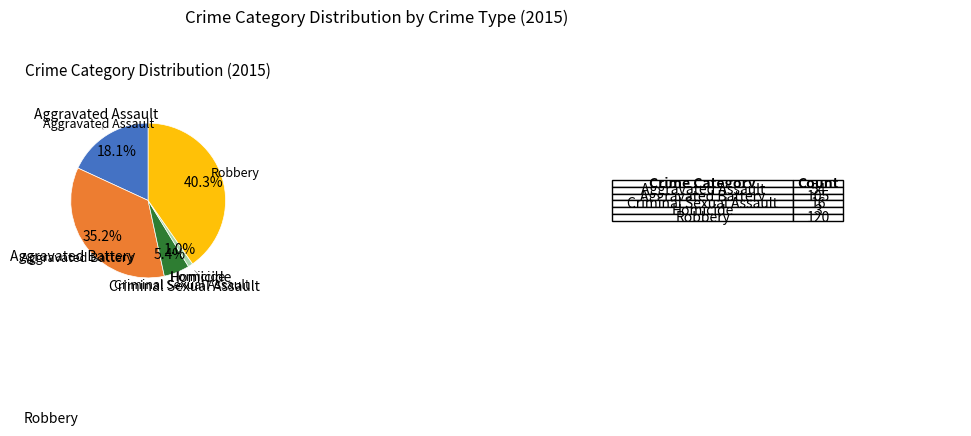

Does any single category account for the majority?

No